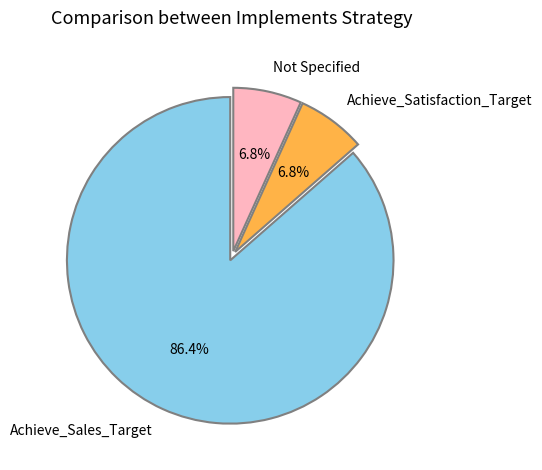

Does Achieve_Satisfaction_Target represent more than half of the total?

No